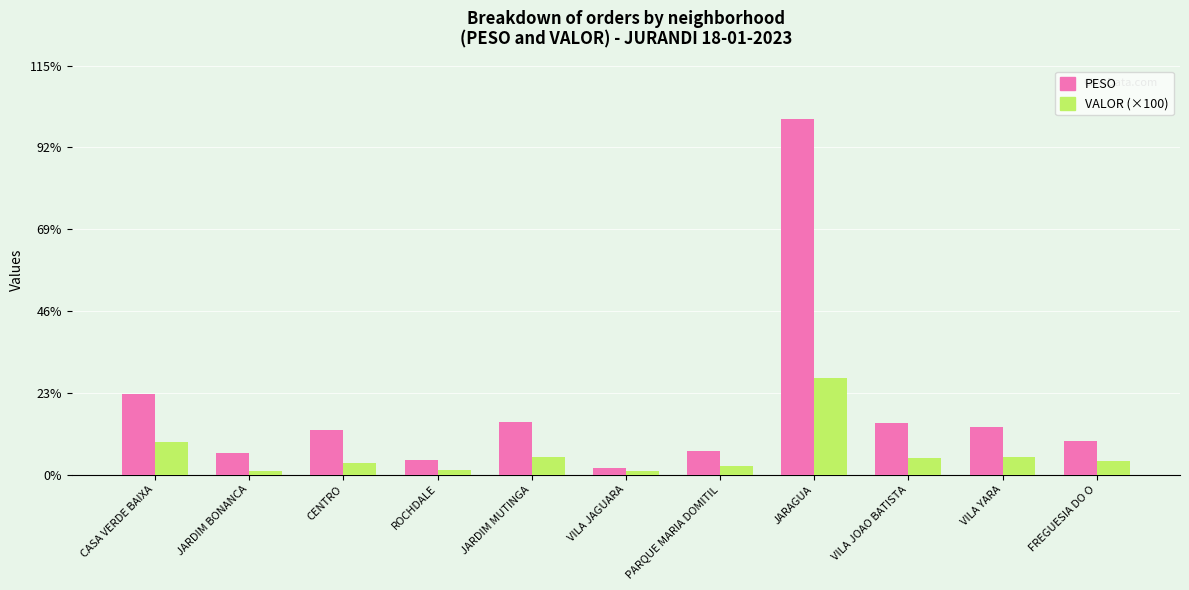

List the labels in order of VALOR (×100) value, largest first.

JARAGUA, CASA VERDE BAIXA, JARDIM MUTINGA, VILA YARA, VILA JOAO BATISTA, FREGUESIA DO O, CENTRO, PARQUE MARIA DOMITIL, ROCHDALE, VILA JAGUARA, JARDIM BONANCA